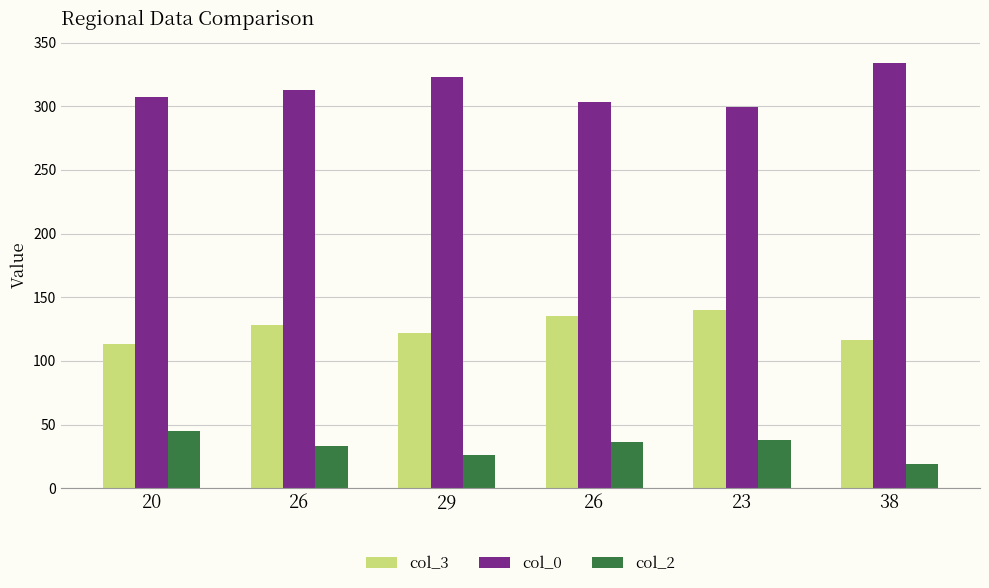

Which series has the largest range (max minus min)?

col_0